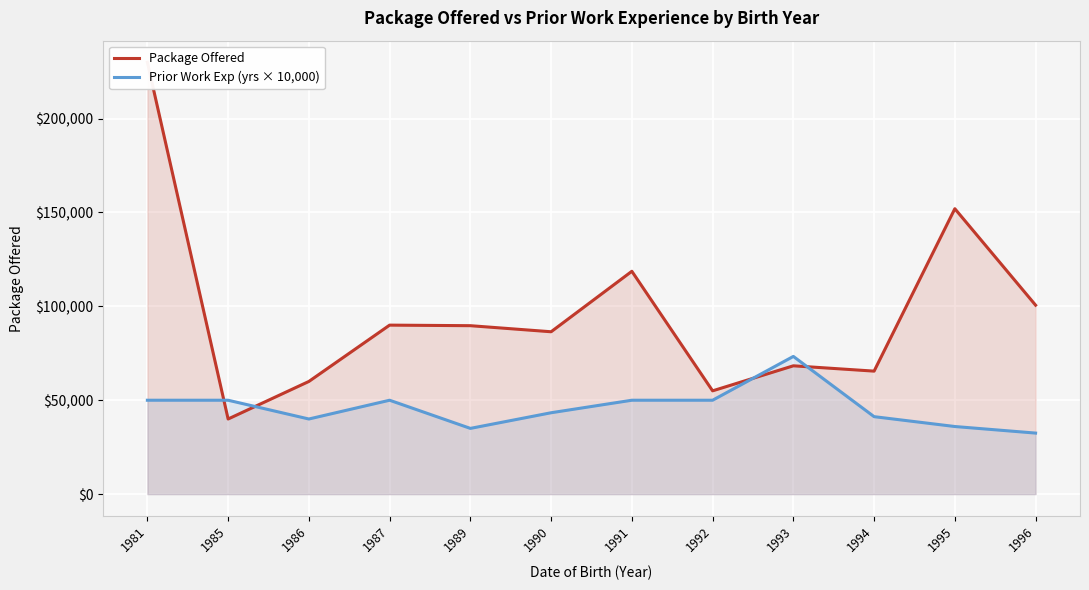

At which category does Prior Work Exp (yrs × 10,000) reach its first local valley?

1986